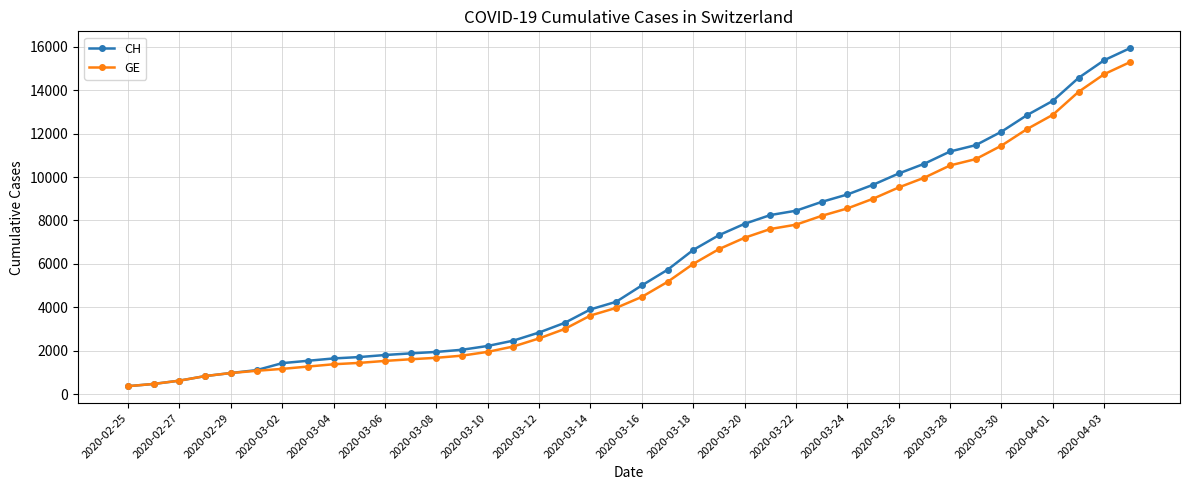

Which series has the widest spread of values?

CH